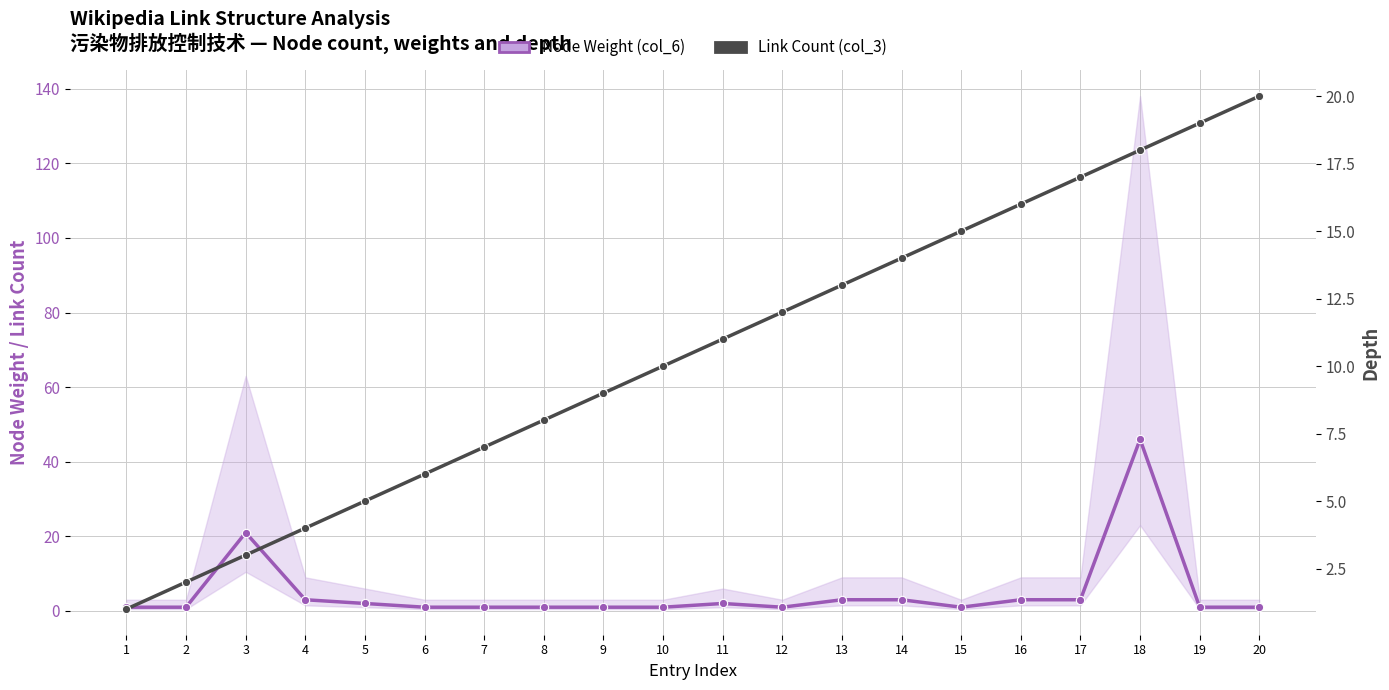

Rank the series by their maximum value, from highest to lowest.

Node Weight (col_6), Link Count (col_3)